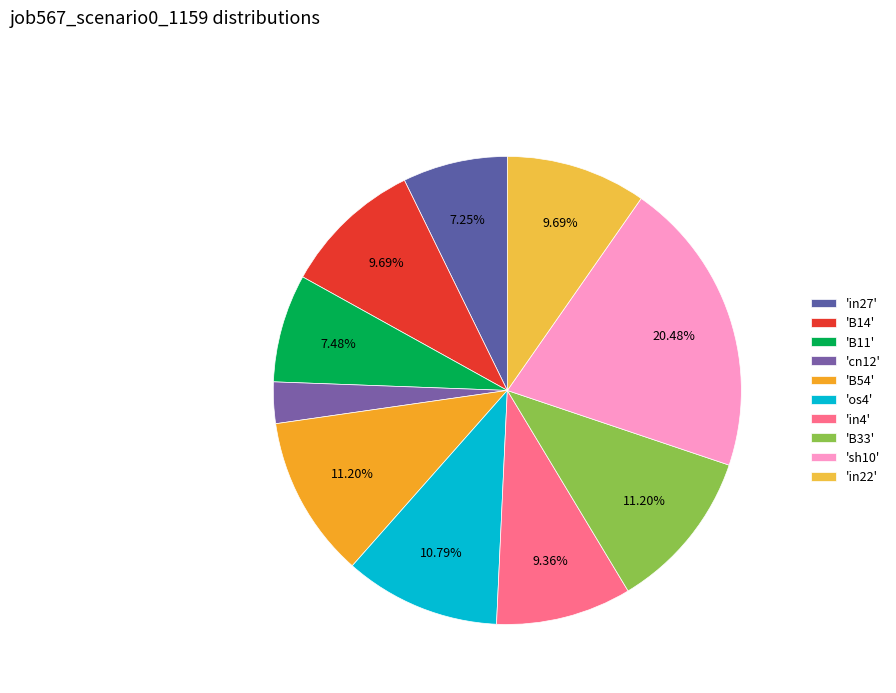

To the nearest percent, what is the difference between the largest and smallest slice percentages?

18%